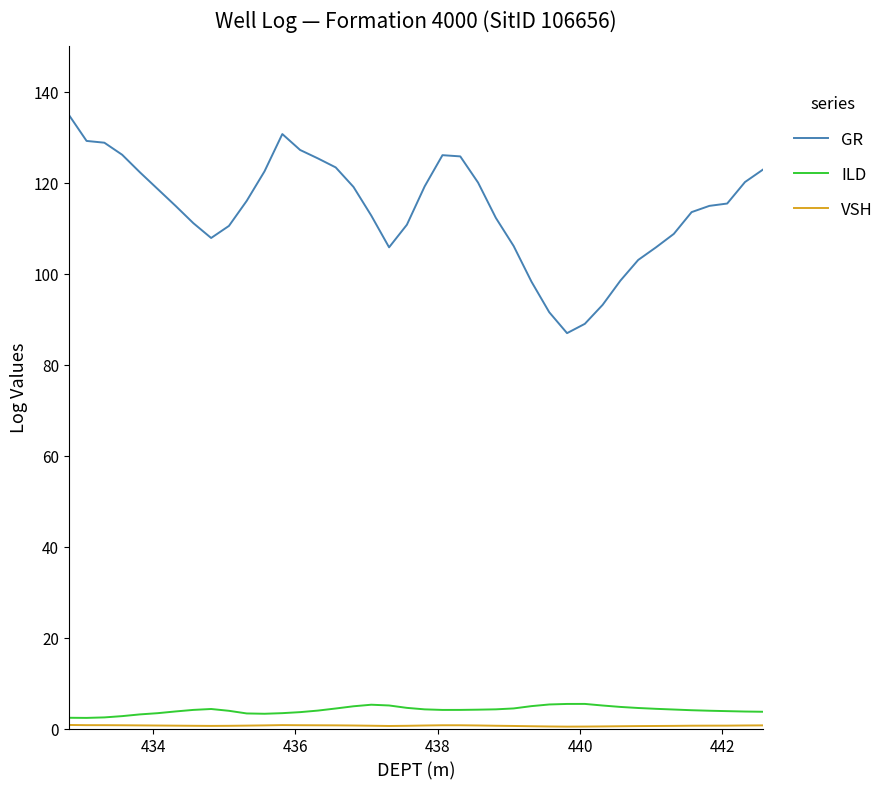

True or false: GR and ILD intersect in this chart.

False